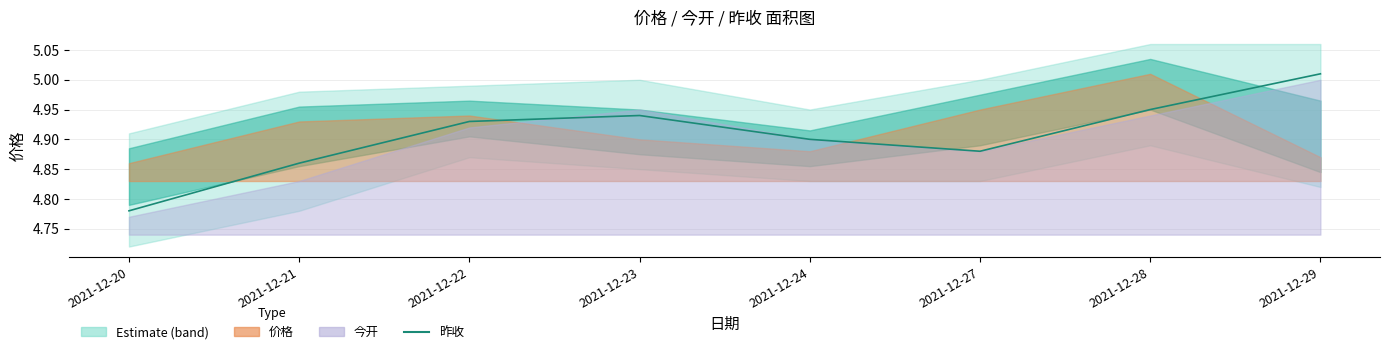

How many interior local peaks (higher than both neighbors) does the data have?

1